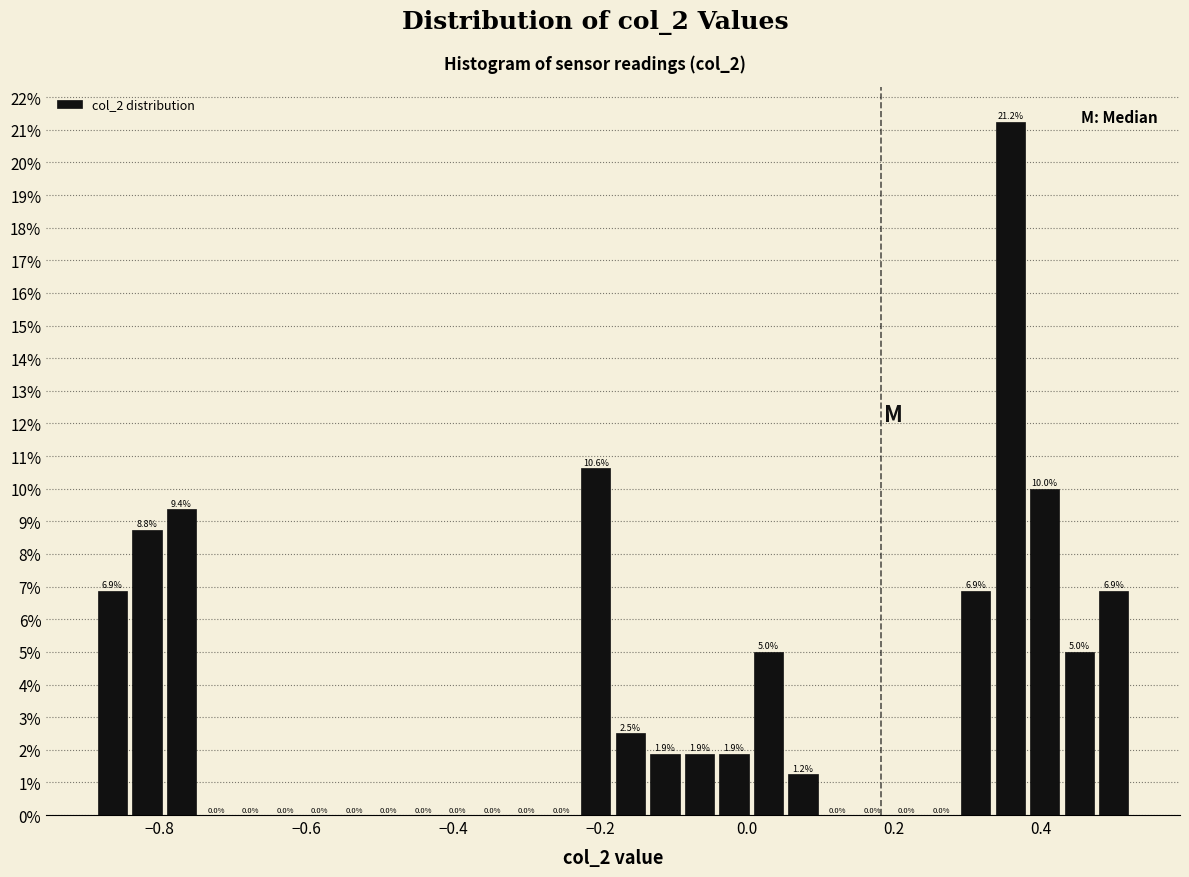

Read against the x-axis, roughly where is the centre of the tallest bar?

0.36